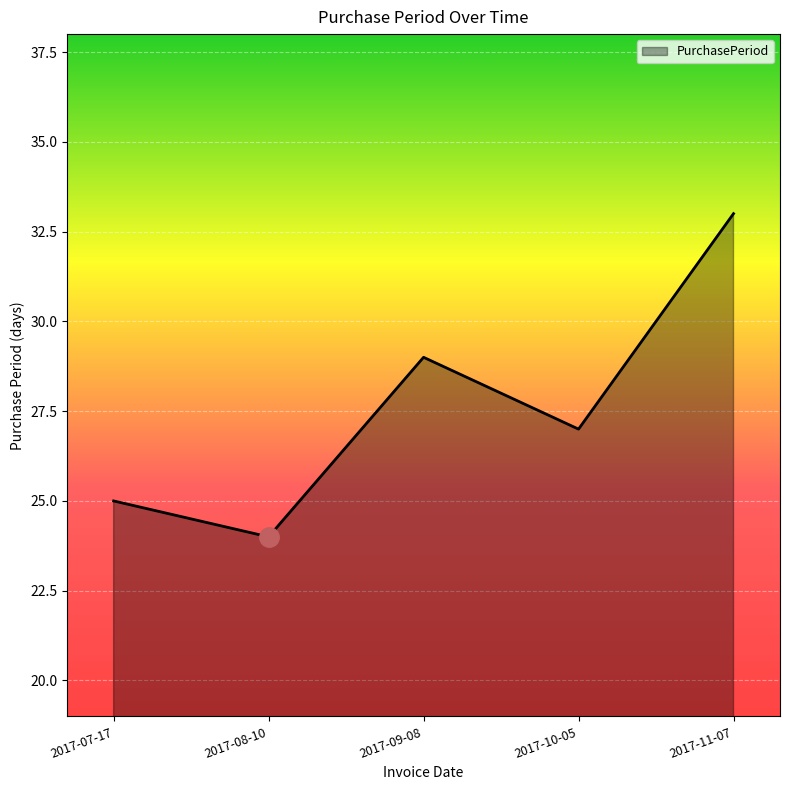

Does the chart display data point markers on the line(s)?

No